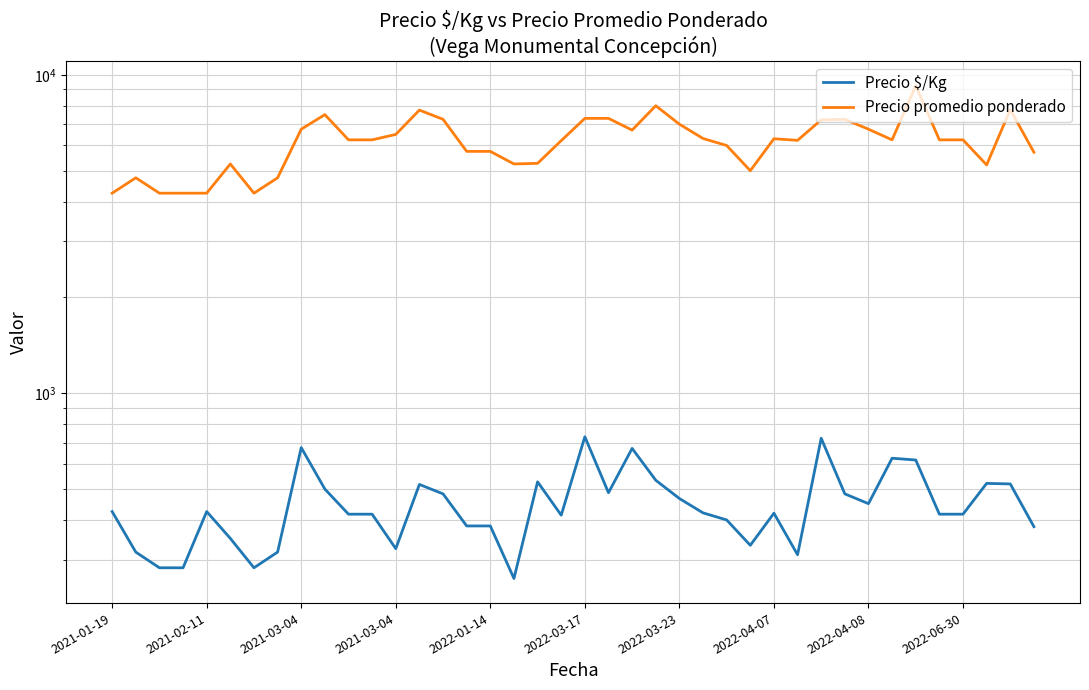

Is the value of Precio promedio ponderado at 38 greater than the value of Precio $/Kg at 31?

Yes